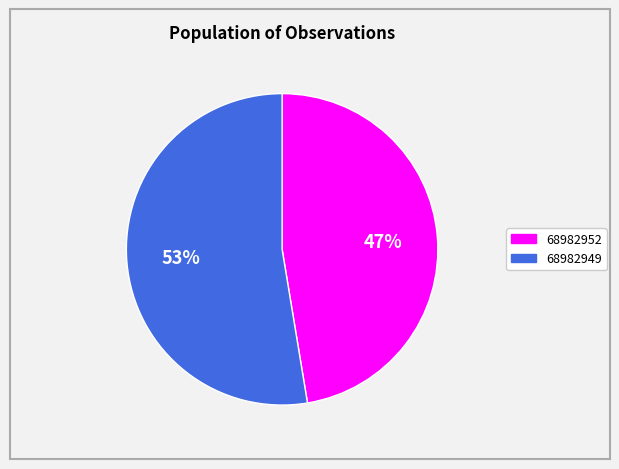

What percentage is the 68982949 slice, to the nearest percent?

53%